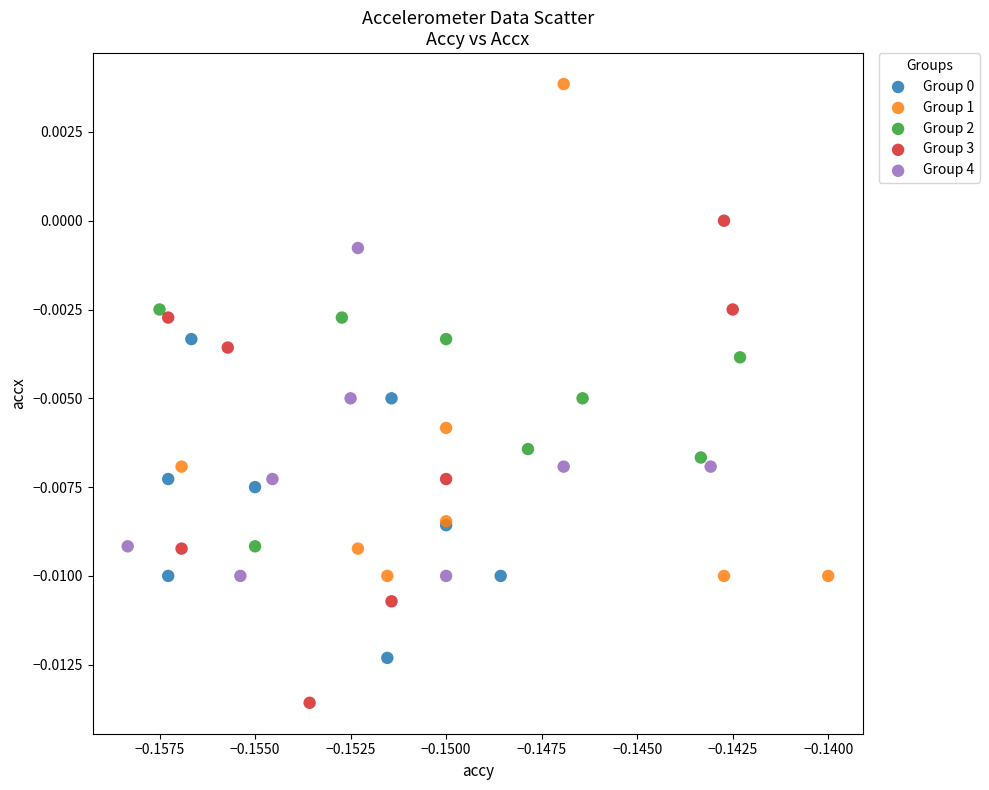

Which series reaches the minimum Y coordinate?

Group 3